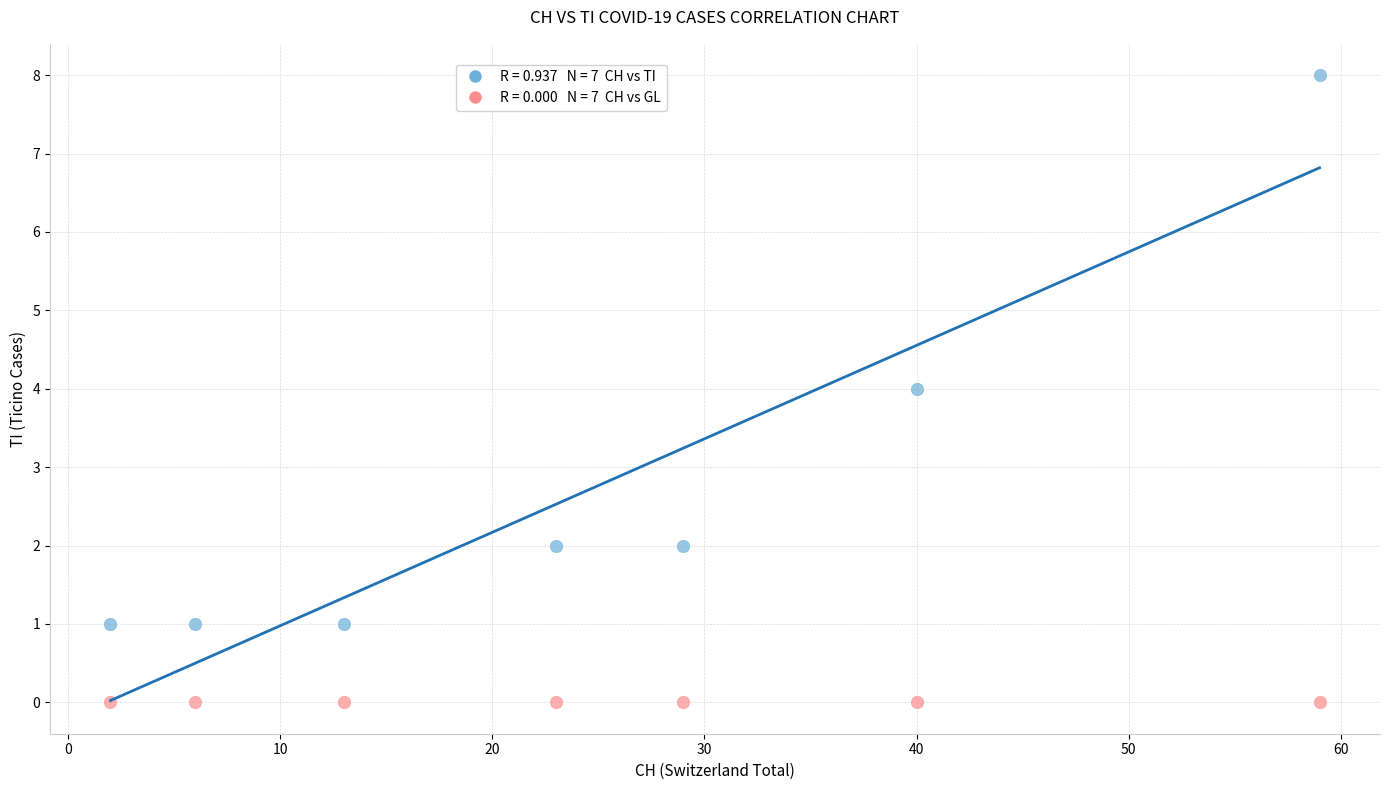

Count the number of points in this scatter plot.

14